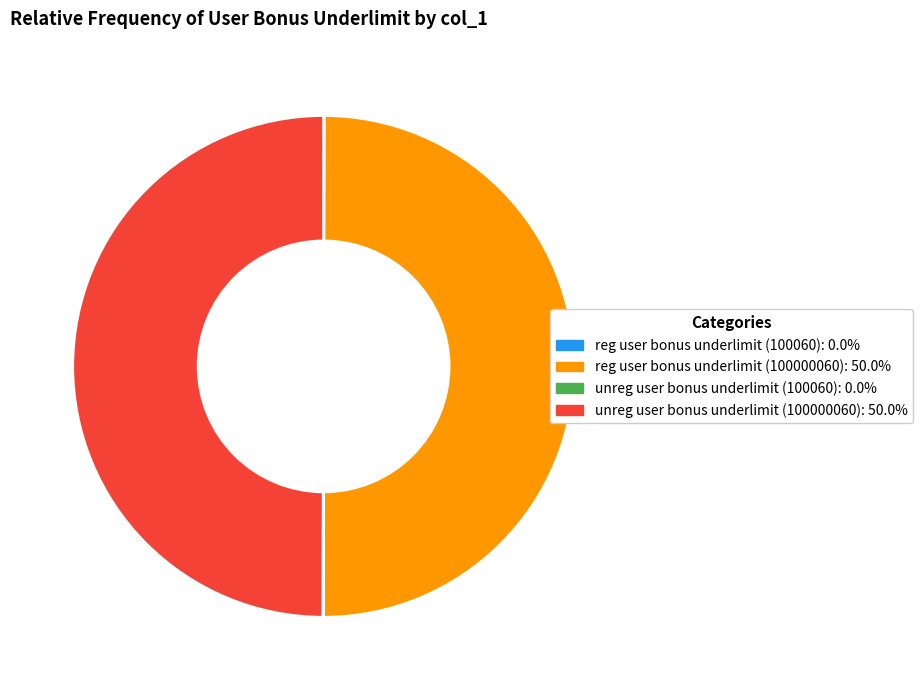

What is the ratio of the value at unreg user bonus underlimit (100000060): 50.0% to the value at reg user bonus underlimit (100000060): 50.0%?

1.0